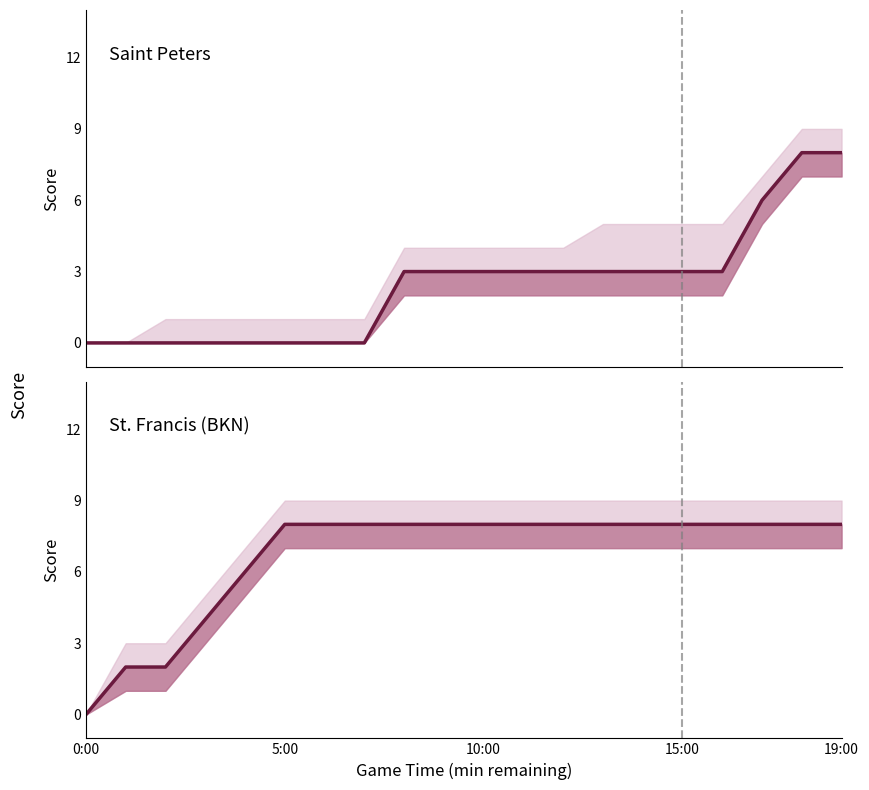

What is the label of the 2nd point from the right?

18